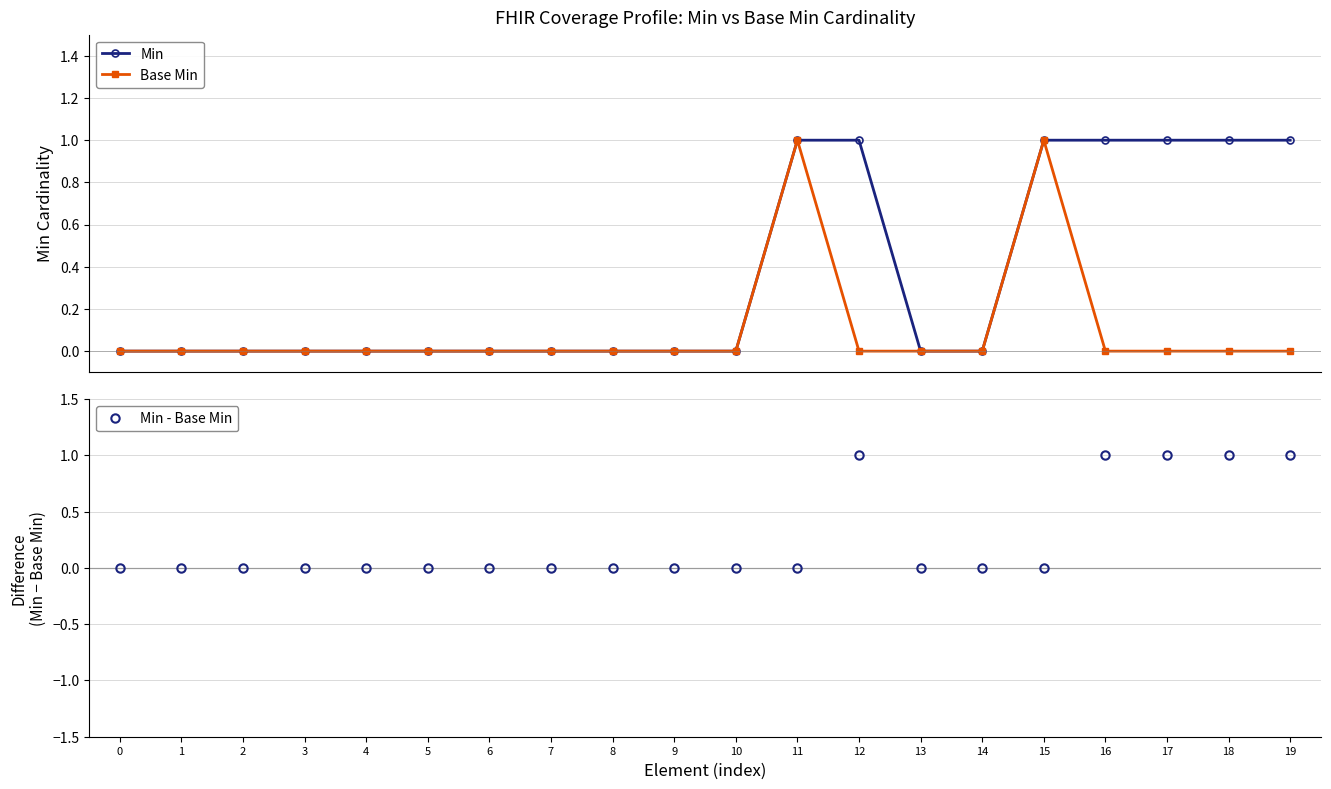

What is the highest value of the Min series?

1